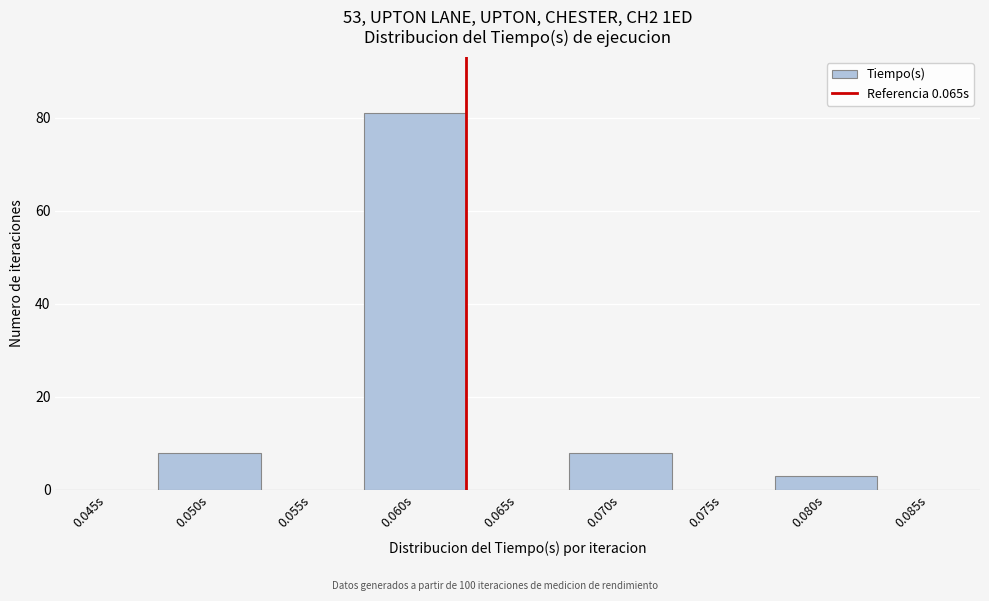

Reading right to left, transcribe all the data shown in this chart.

0.085s=0	0.080s=3	0.075s=0	0.070s=8	0.065s=0	0.060s=81	0.055s=0	0.050s=8	0.045s=0